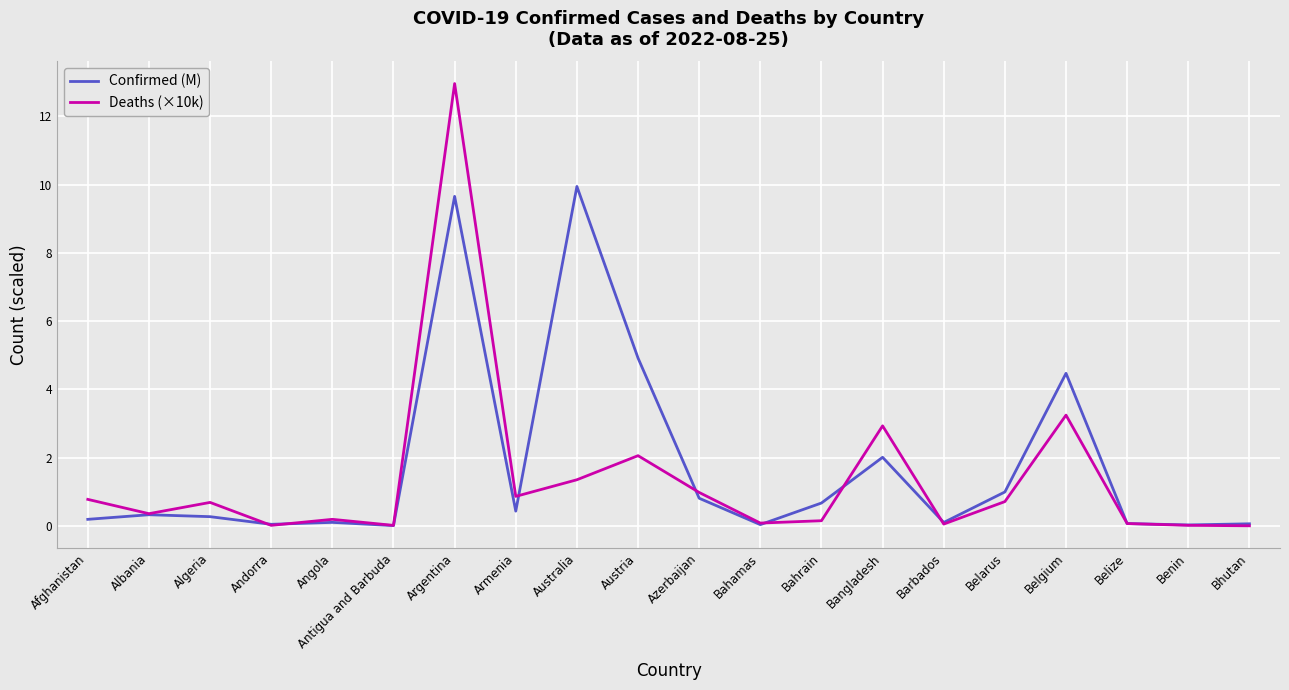

Which label corresponds to the largest value in the chart?

Argentina